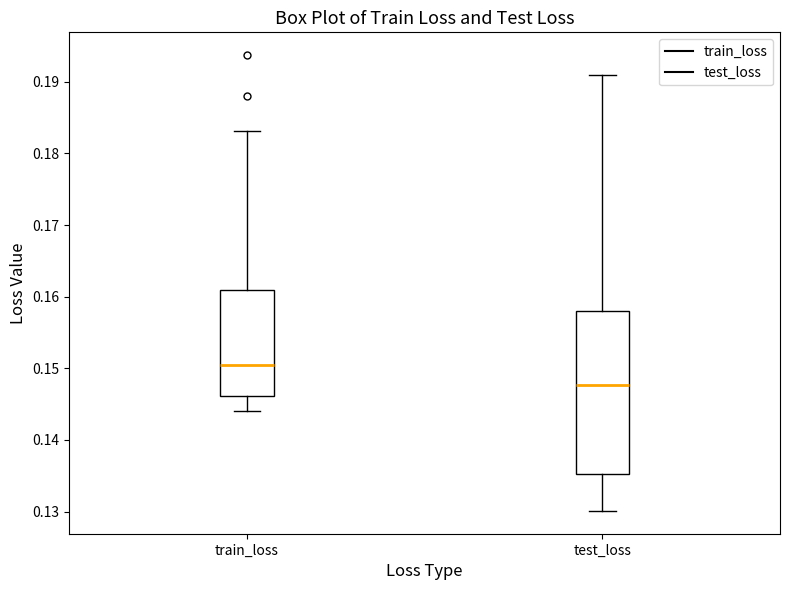

Reading left to right, transcribe this box plot: for each box, give where its median line is, the range the box spans, and where its two whiskers end, as read against the y-axis. The values are not printed on the chart, so give them approximately, as read against the axis.

train_loss: median 0.150, box 0.146 to 0.161, whiskers 0.144 to 0.183
test_loss: median 0.148, box 0.135 to 0.158, whiskers 0.130 to 0.191